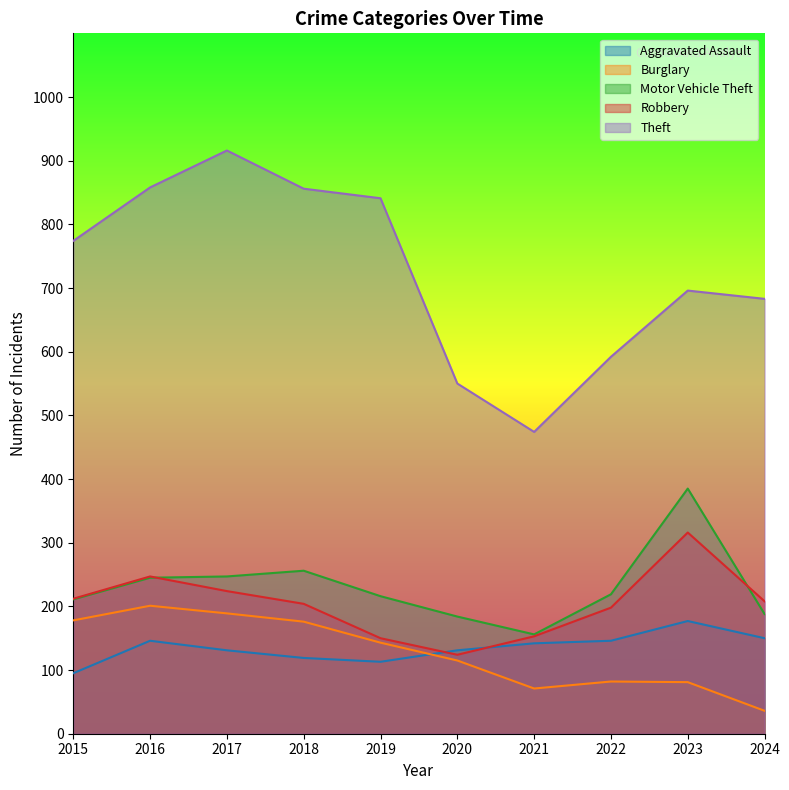

Reading right to left, what are all the values shown in this chart?

Aggravated Assault: 2024=150	2023=177	2022=146	2021=142	2020=131	2019=113	2018=119	2017=131	2016=146	2015=95
Burglary: 2024=36	2023=81	2022=82	2021=71	2020=115	2019=143	2018=176	2017=189	2016=201	2015=178
Motor Vehicle Theft: 2024=188	2023=385	2022=219	2021=156	2020=184	2019=216	2018=256	2017=247	2016=245	2015=211
Robbery: 2024=208	2023=316	2022=198	2021=153	2020=124	2019=150	2018=204	2017=224	2016=247	2015=212
Theft: 2024=683	2023=696	2022=592	2021=474	2020=550	2019=841	2018=856	2017=916	2016=858	2015=774